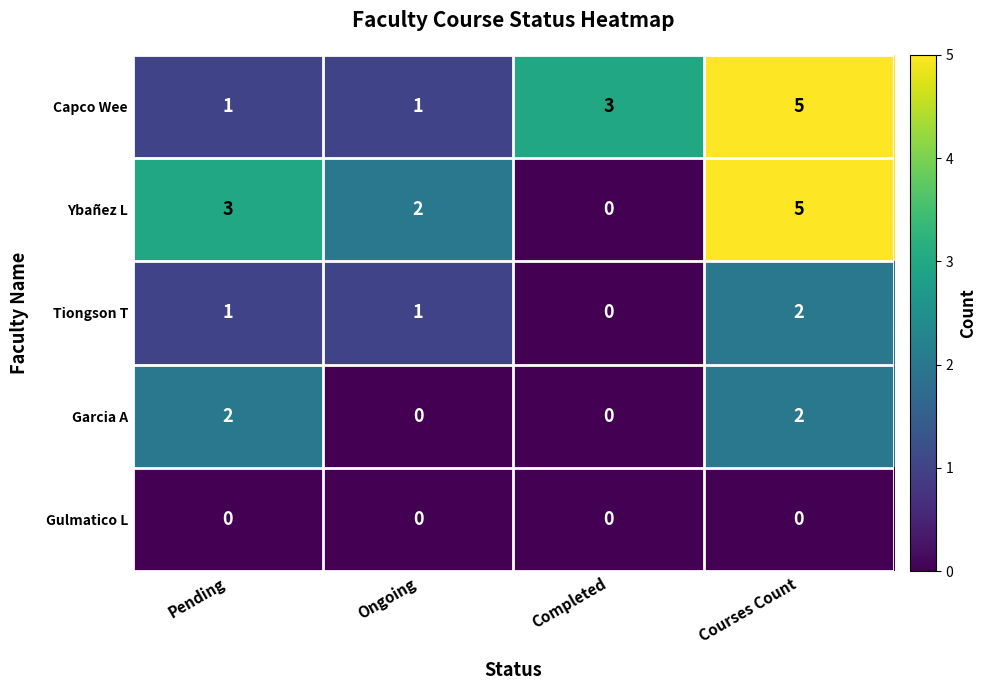

True or false: Ybañez L has a value of 3 at Pending.

True